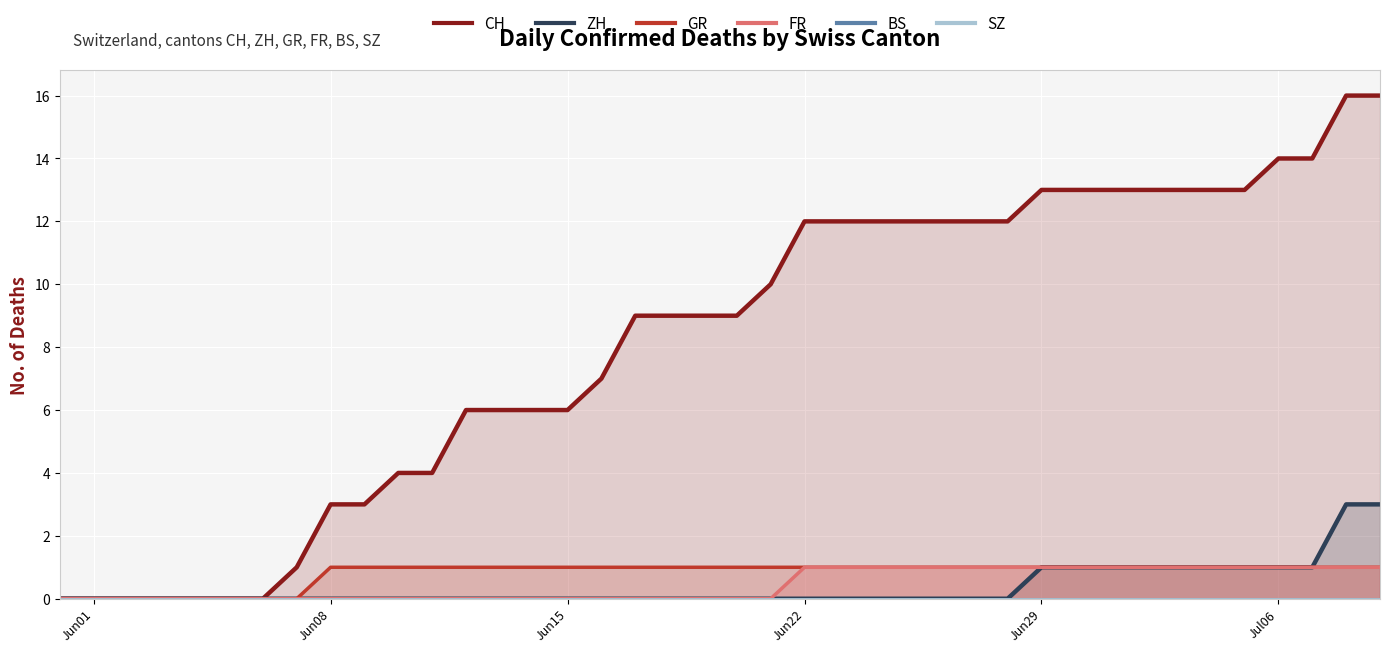

True or false: CH has a value of 11 at 16.

False